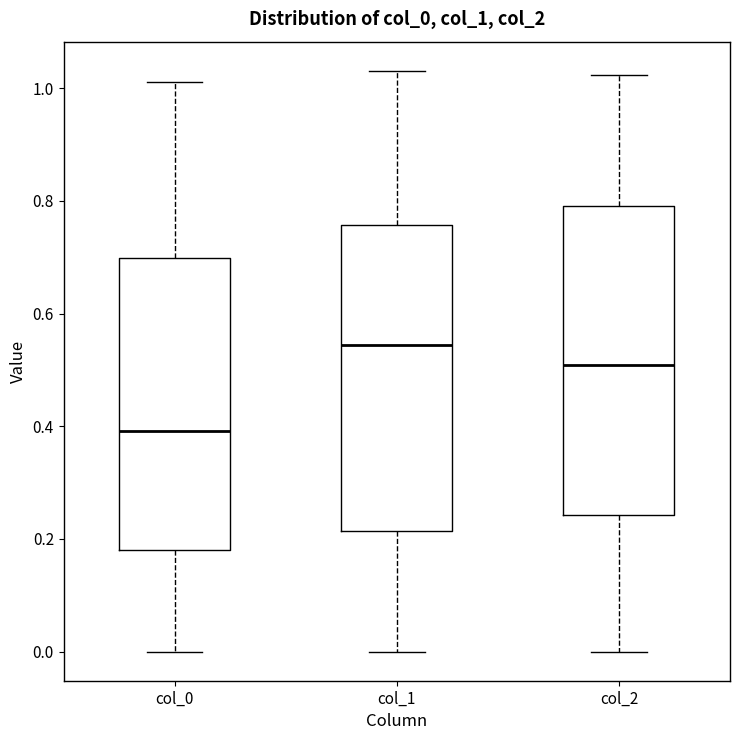

Where is the upper edge of the box for col_1 on the y-axis? The values are not printed on the chart, so give them approximately, as read against the axis.

0.76